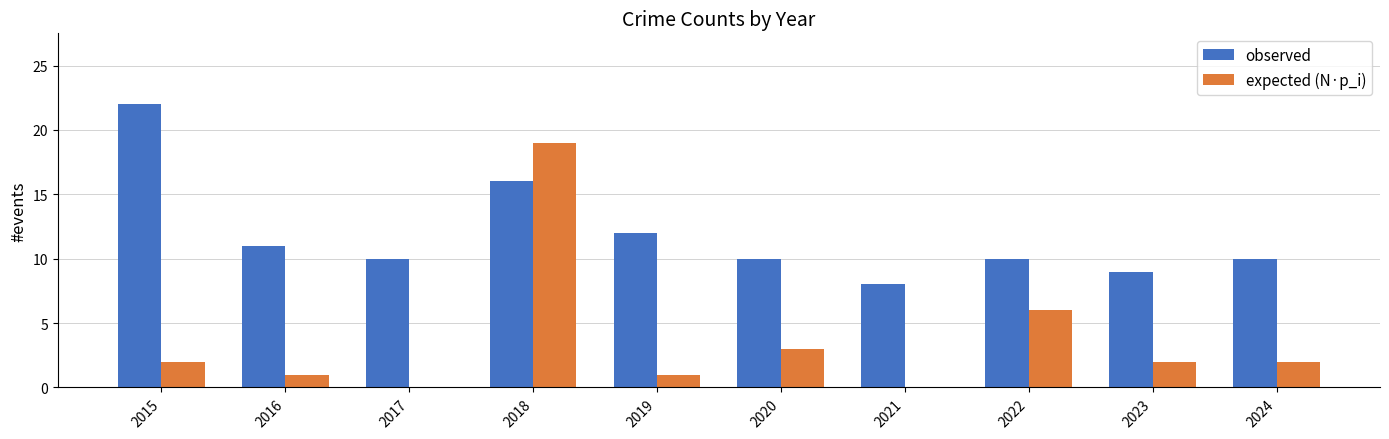

Is it true that expected (N·p_i) equals 1 at 2015?

False